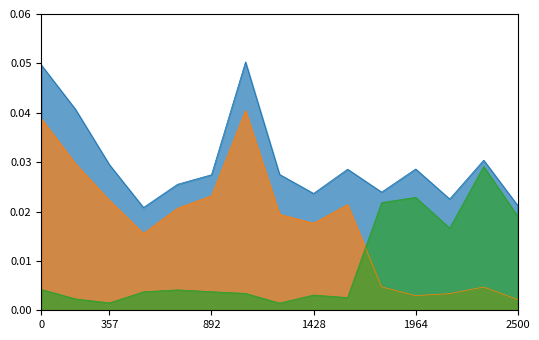

Does the chart have visible grid lines?

No